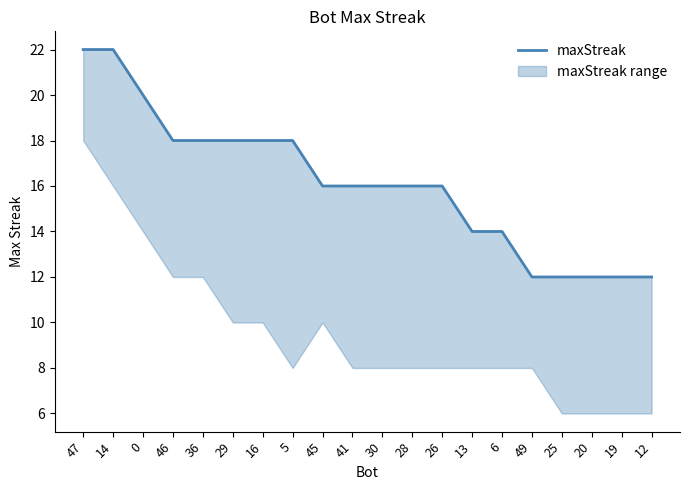

What is the smallest value displayed?

12